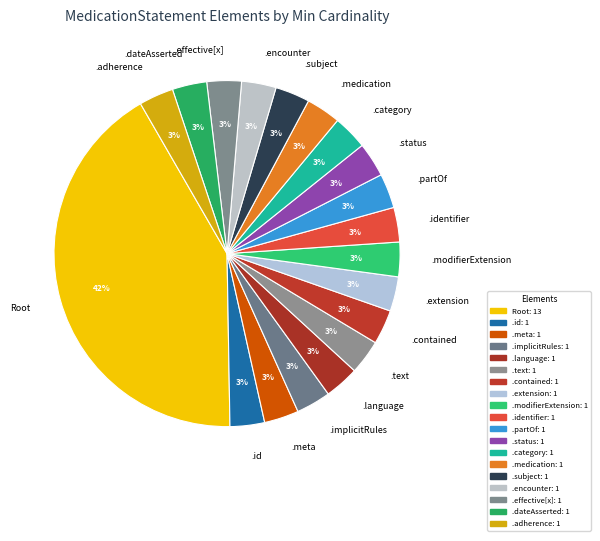

True or false: .adherence accounts for 16% of the total.

False